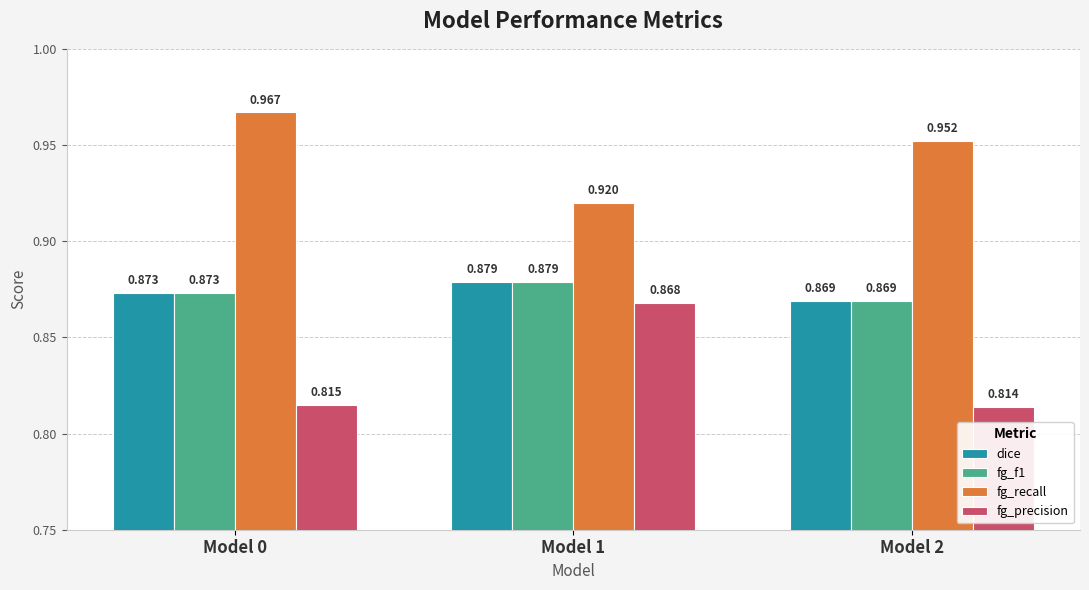

What are all the series names shown in the legend?

dice, fg_f1, fg_recall, fg_precision